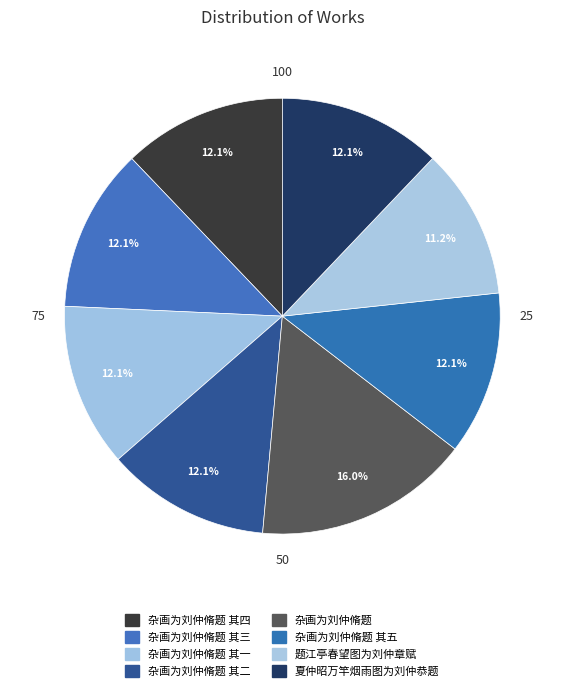

To the nearest percent, what is the average slice percentage?

12%